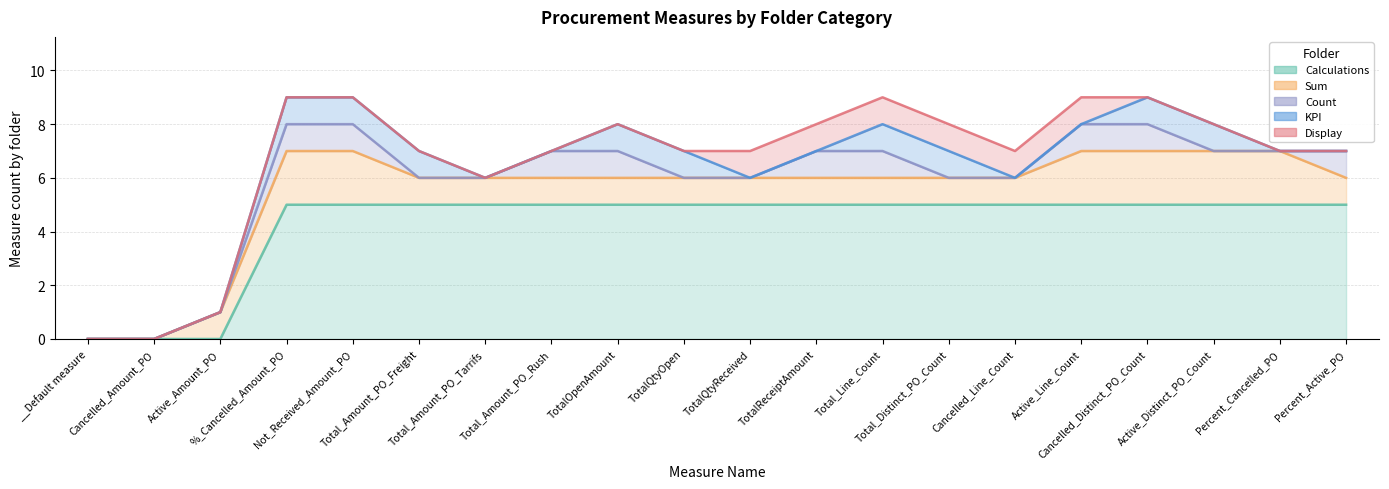

What value does the Sum series have at Cancelled_Line_Count?

1